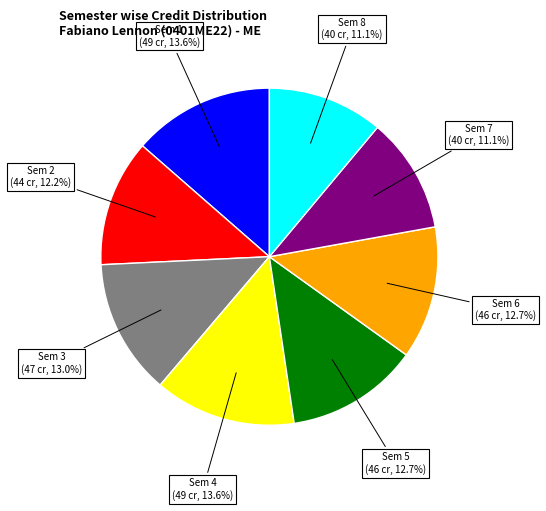

Does any single category account for the majority?

No